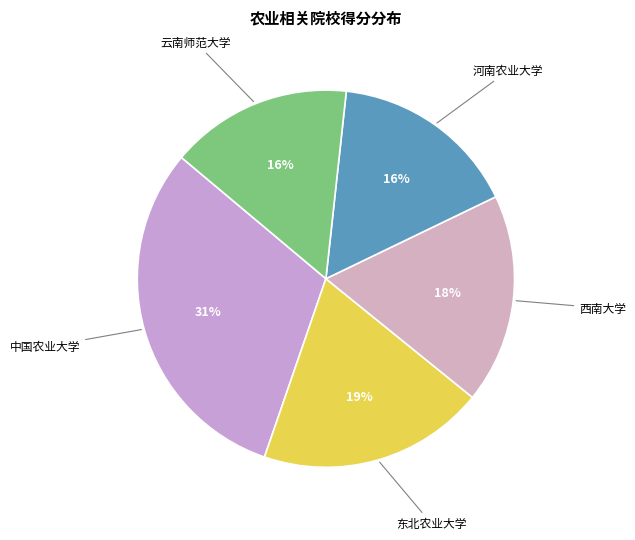

Does any single category account for the majority?

No